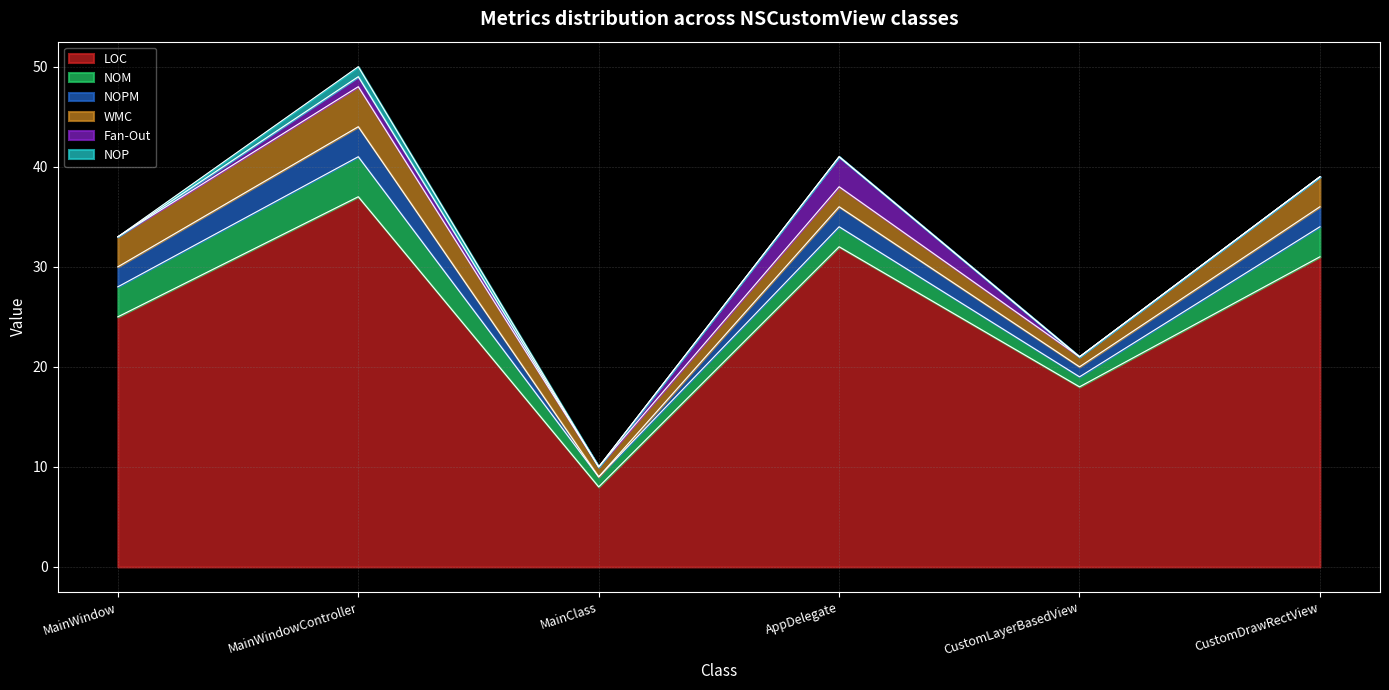

Count the number of categories in the chart.

6